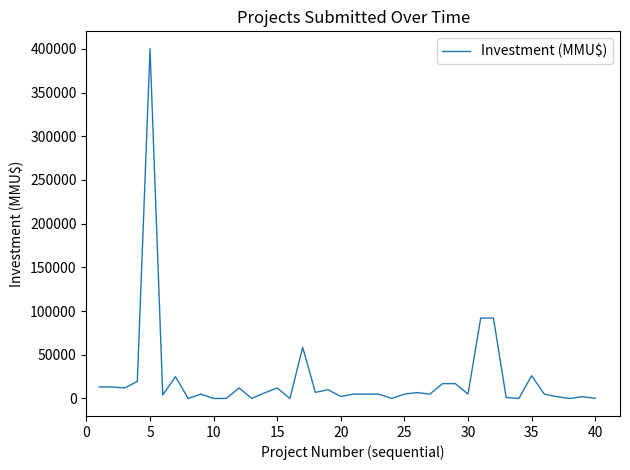

What is the difference between the maximum and minimum values?

400000